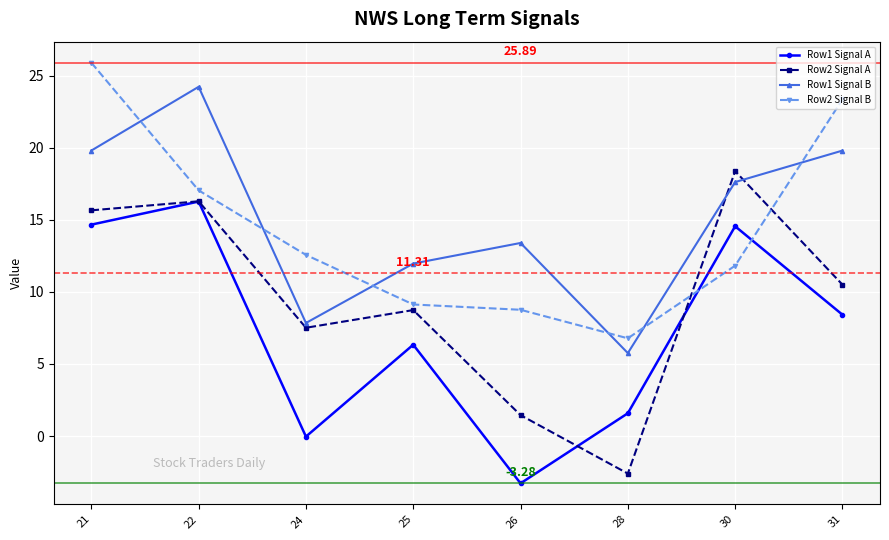

Does the chart display data point markers on the line(s)?

Yes